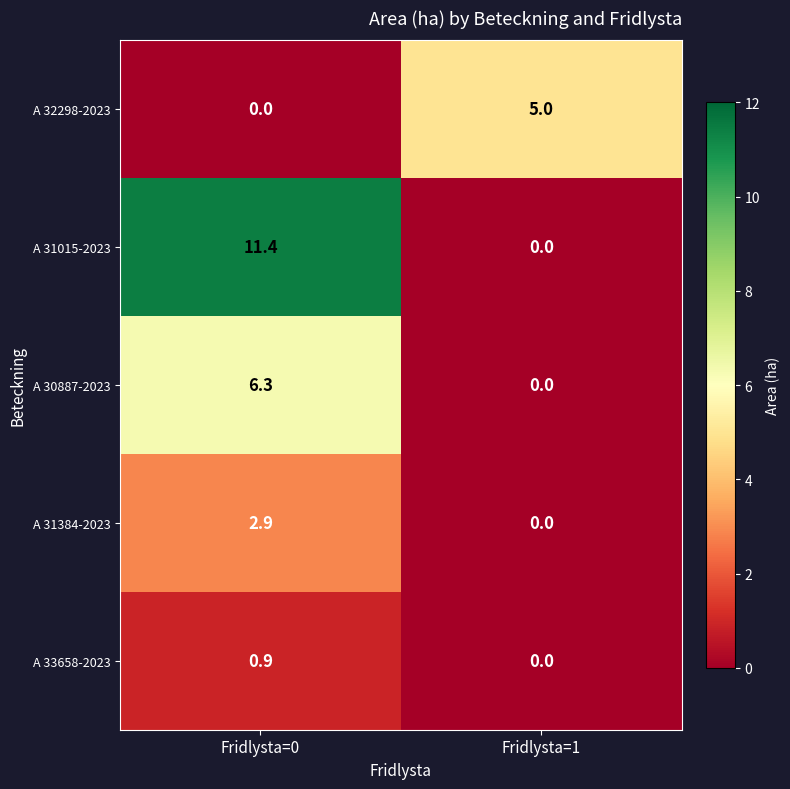

What is the approximate value of A 33658-2023 at Fridlysta=0?

0.9